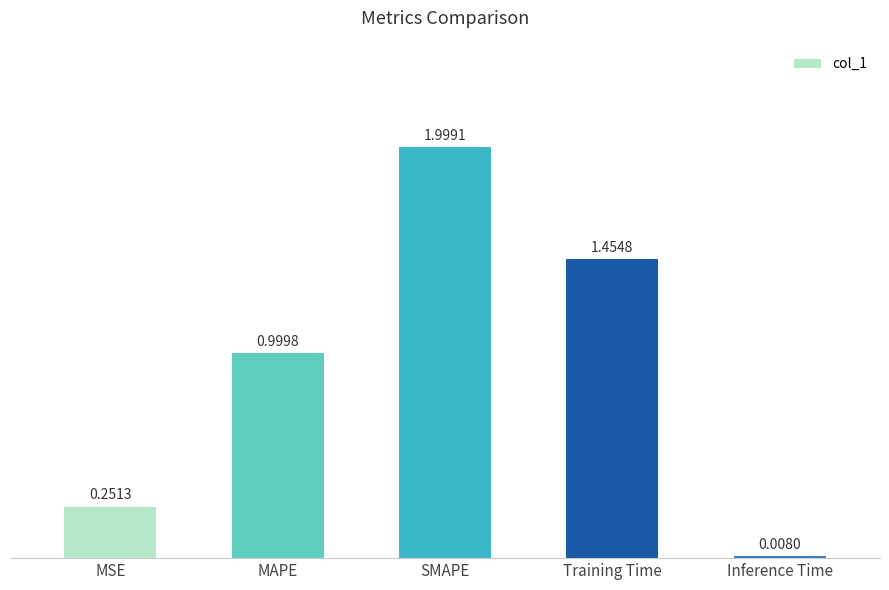

How many data points does each series have?

5